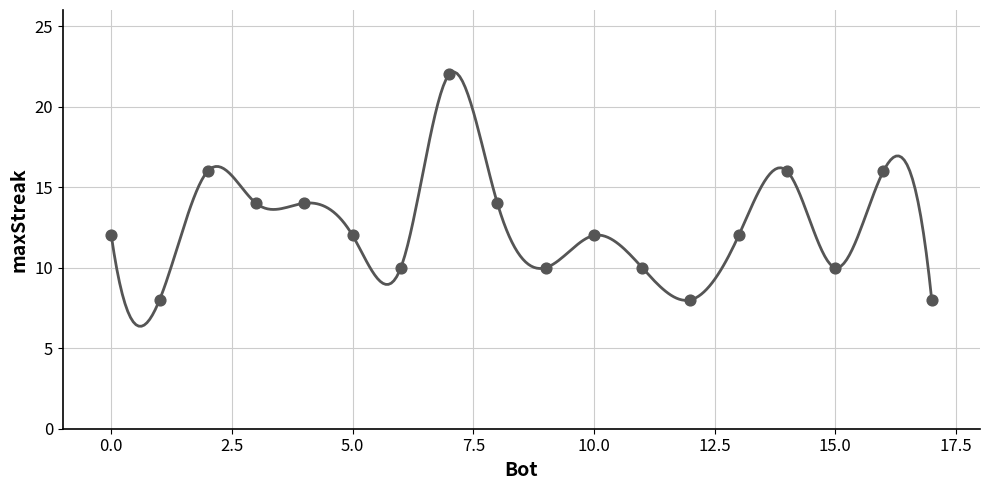

Which has a higher value, 15 or 16?

16